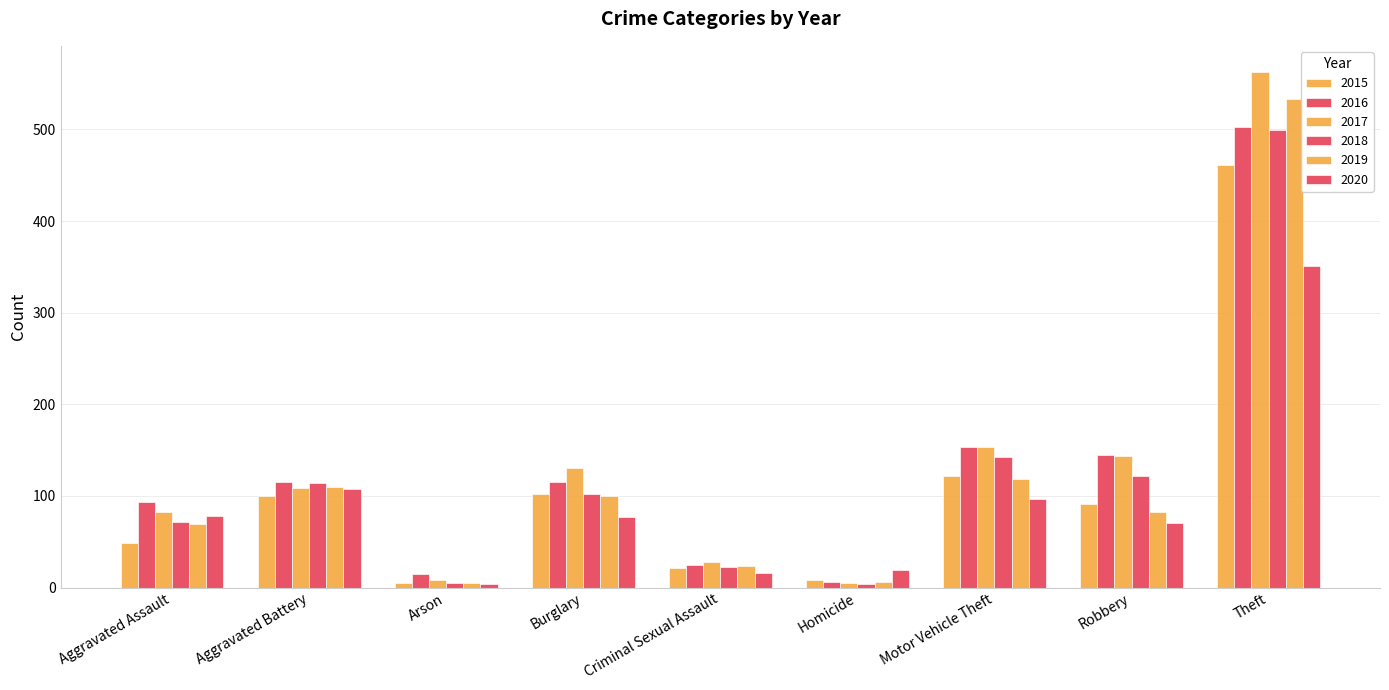

What is the spread (max minus min) of values at Motor Vehicle Theft?

56